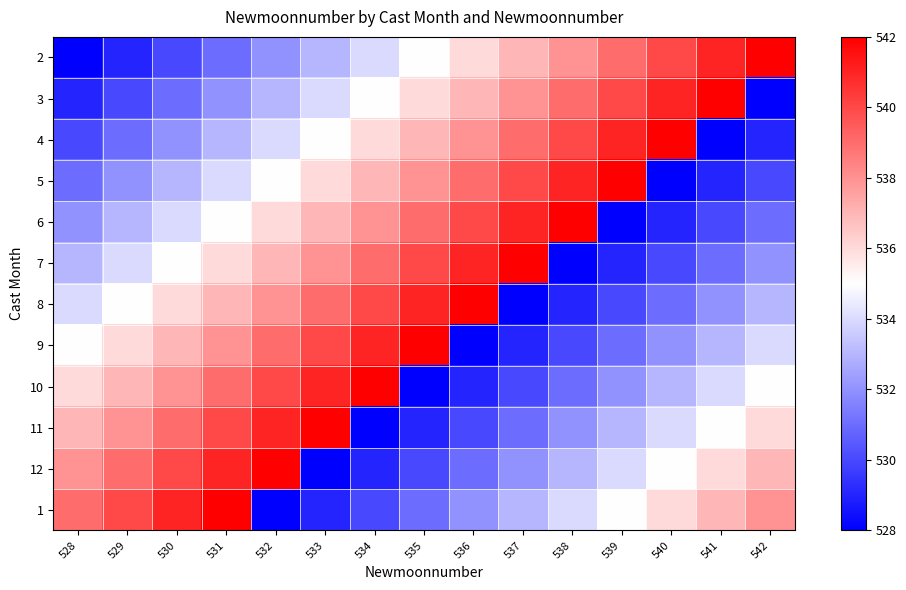

At how many categories does at least one series exceed 538?

15